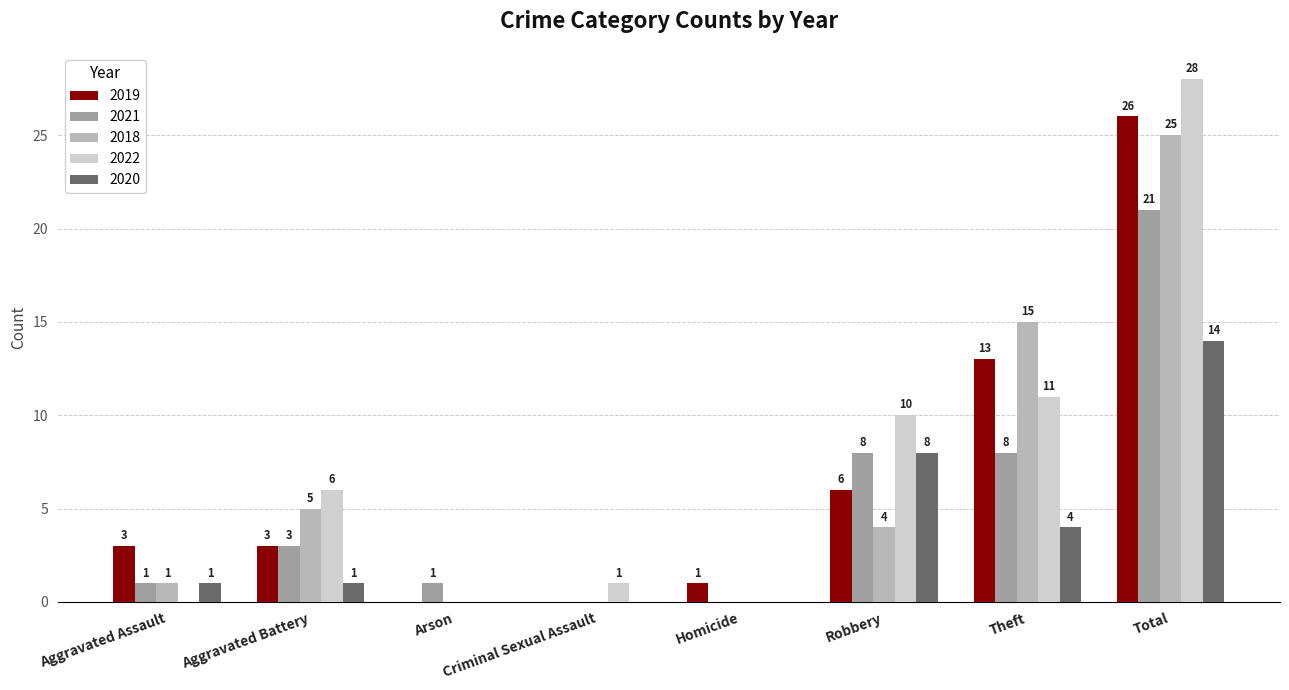

Are the bars grouped side by side (vs. stacked)?

Yes